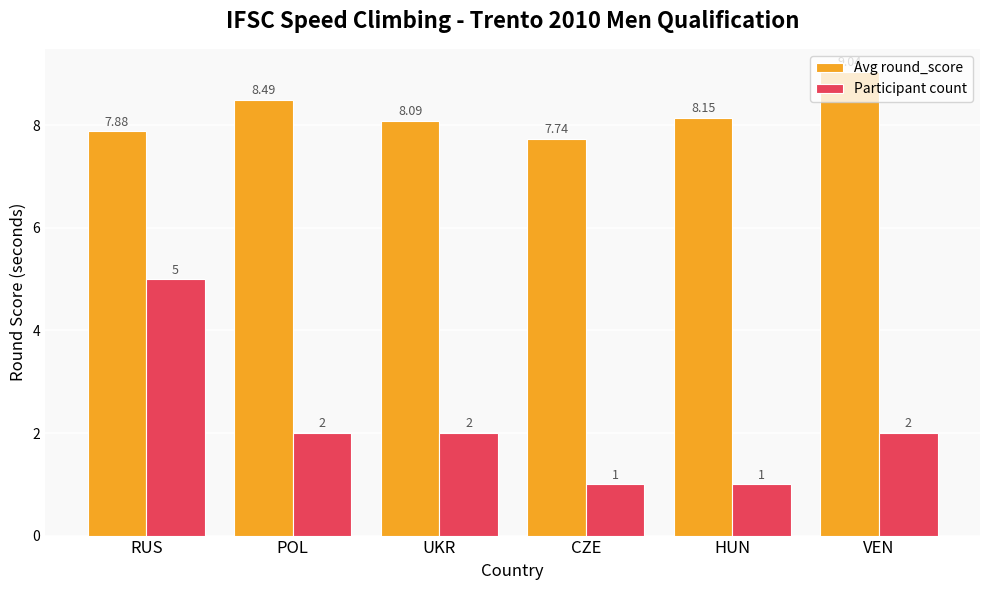

Where does the Participant count series first go above 2?

RUS